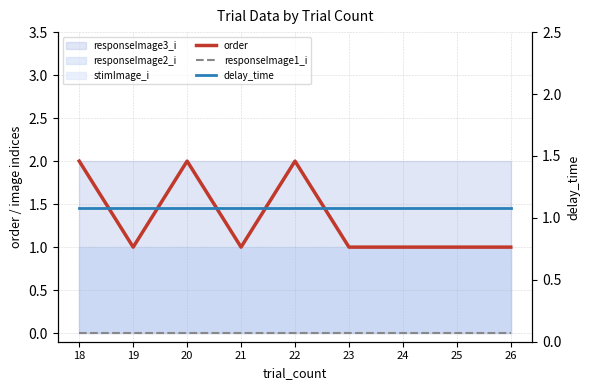

Reading left to right, what are all the values shown in this chart?

order: 2.0	1.0	2.0	1.0	2.0	1.0	1.0	1.0	1.0
responseImage1_i: 0.0	0.0	0.0	0.0	0.0	0.0	0.0	0.0	0.0
delay_time: 1.1	1.1	1.1	1.1	1.1	1.1	1.1	1.1	1.1